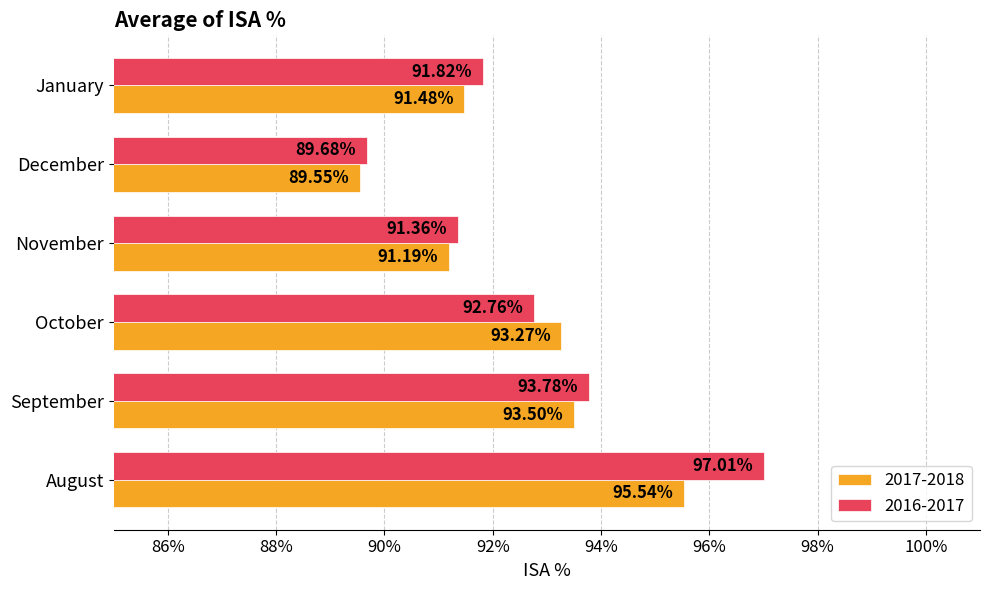

What is the value of the 2016-2017 bar at the 1st from the left?

1.0